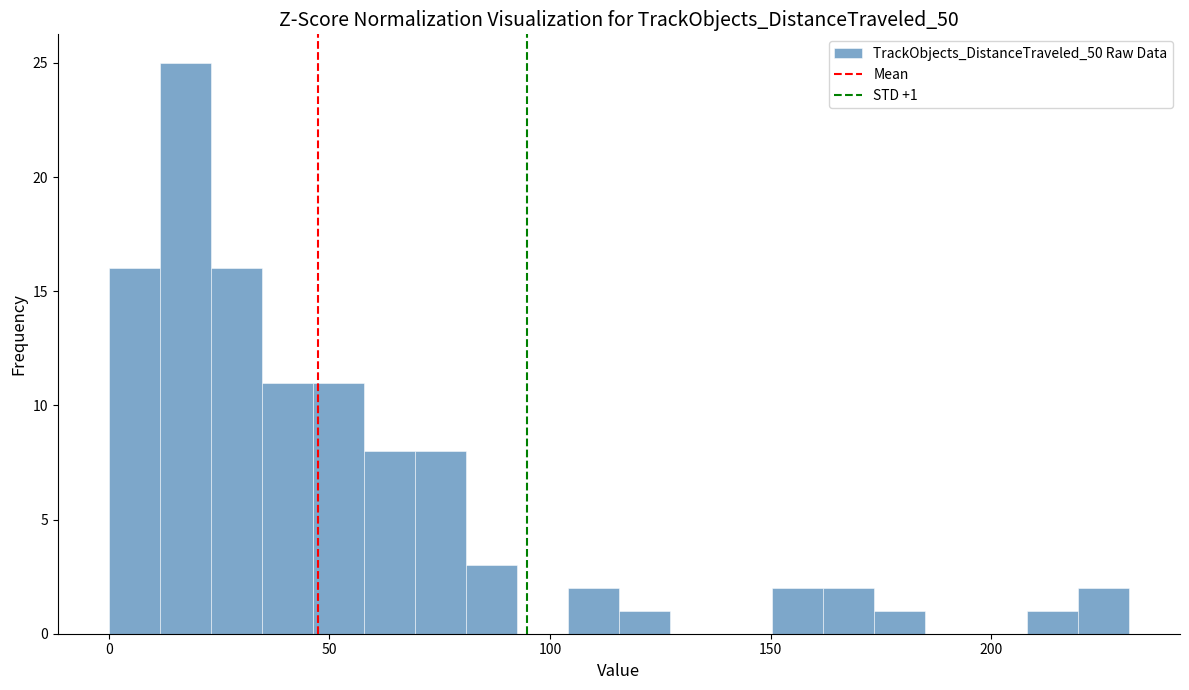

Around what value on the x-axis is the tallest bar? Give the approximate position of its centre, as read against the axis.

15